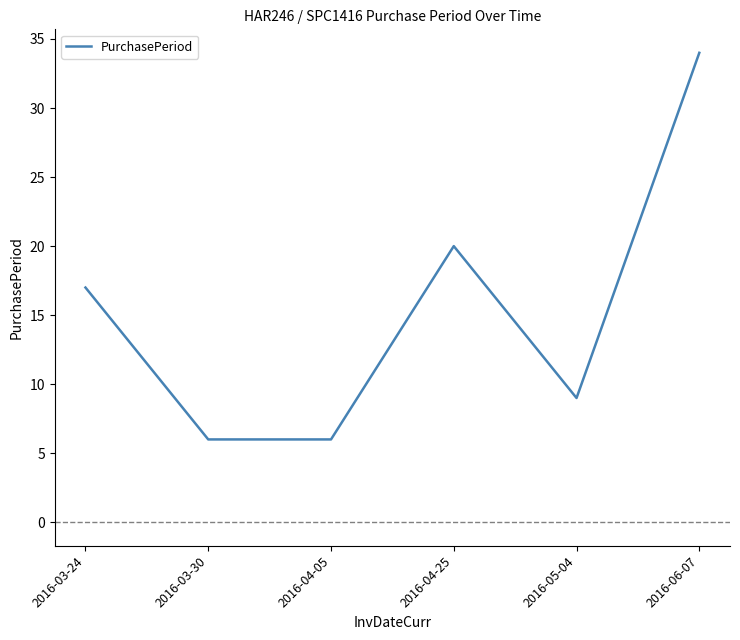

Does the chart have visible grid lines?

No